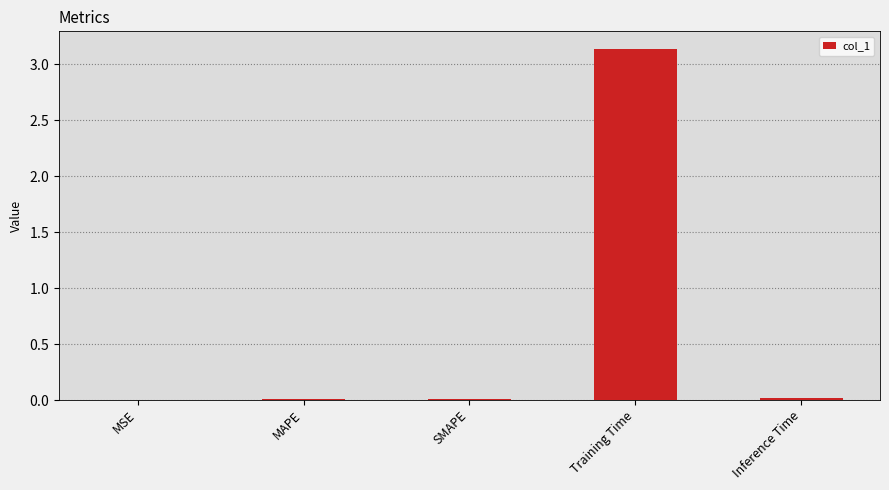

What is the greatest value displayed?

3.1